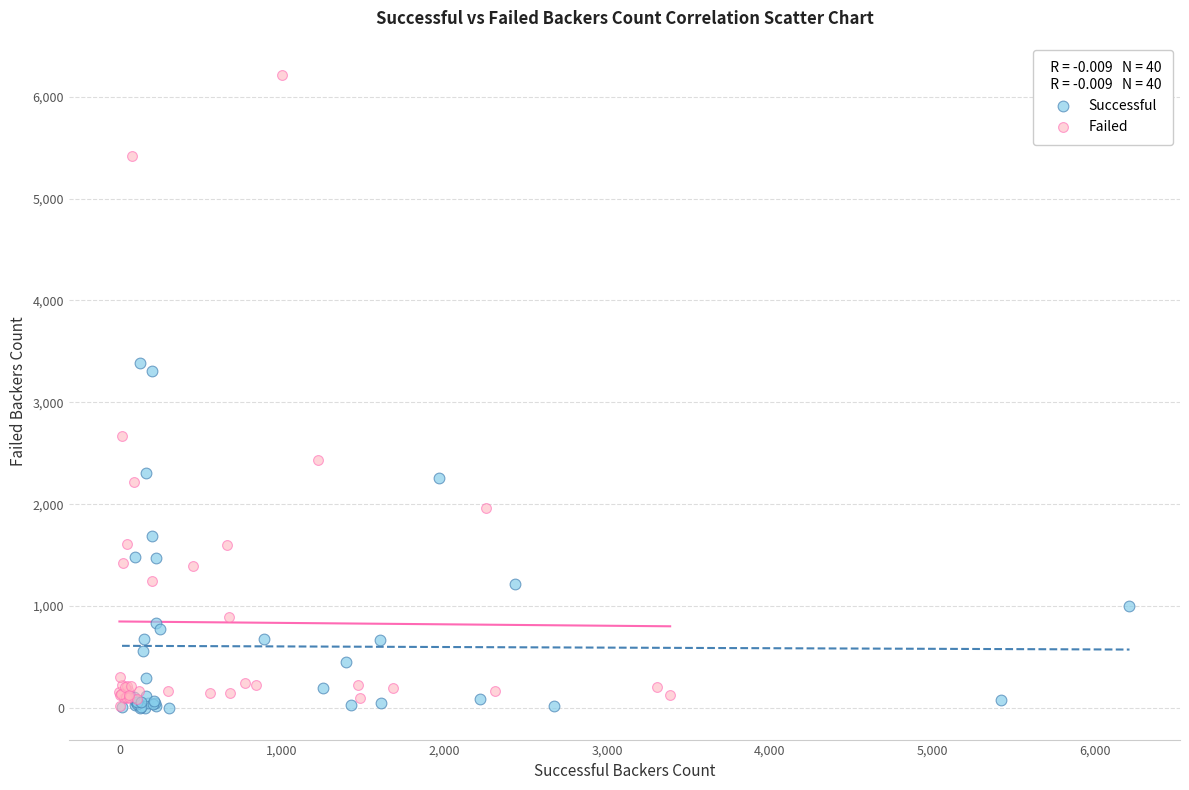

Which series reaches the maximum Y coordinate?

Failed